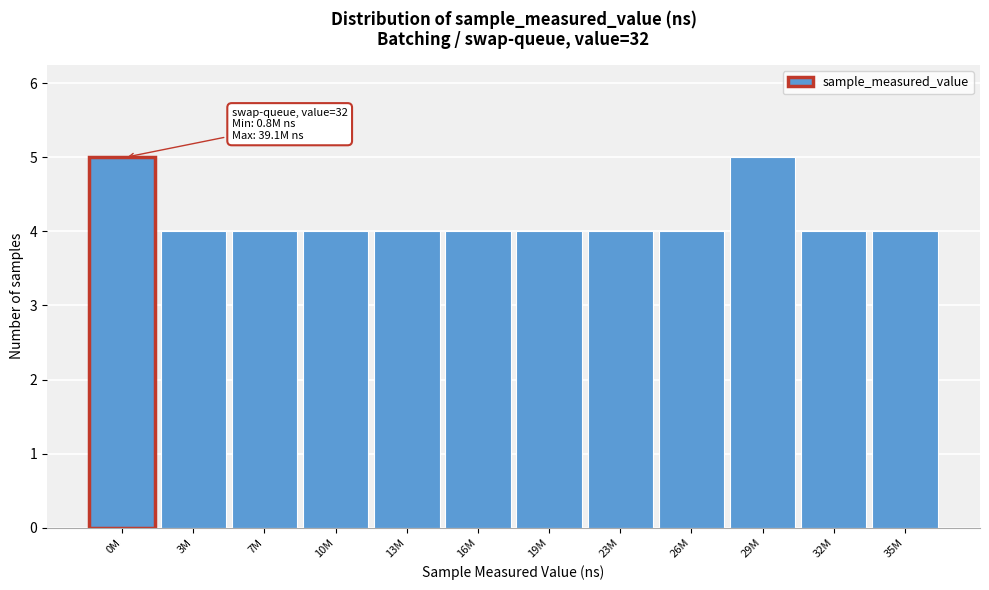

Reading left to right, what are all the values shown in this chart?

0M=5	3M=4	7M=4	10M=4	13M=4	16M=4	19M=4	23M=4	26M=4	29M=5	32M=4	35M=4